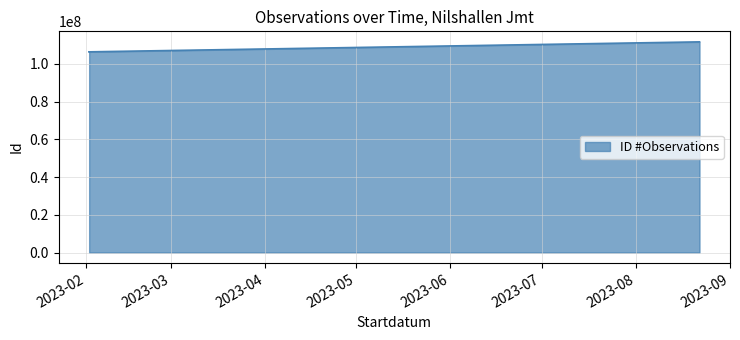

How many lines are shown in the chart?

1